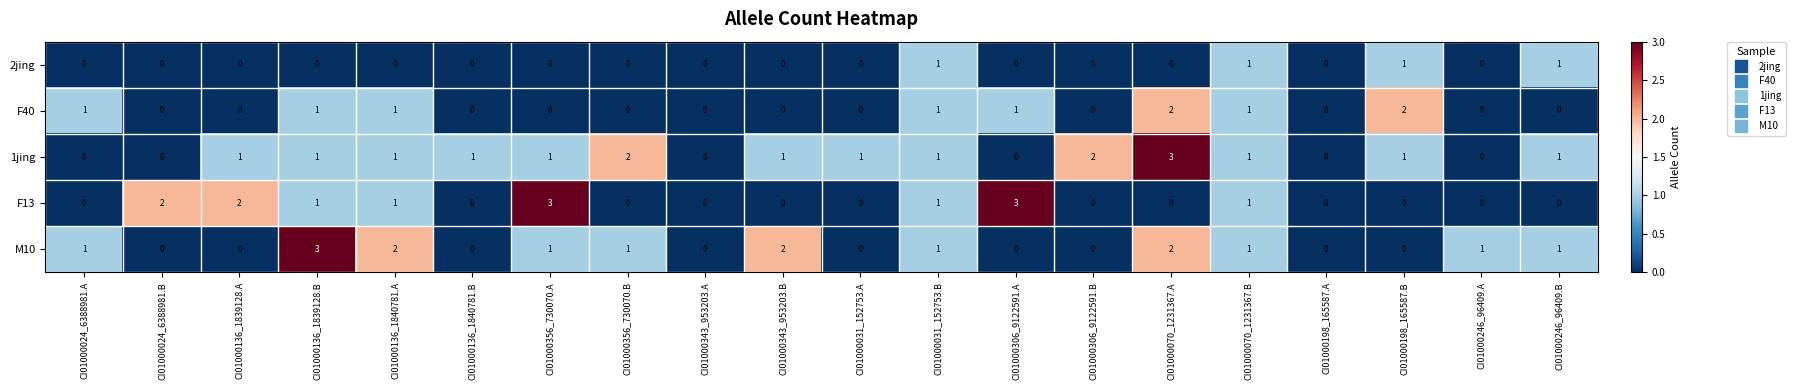

What is the total value across all series at CI01000136_1839128.B?

6